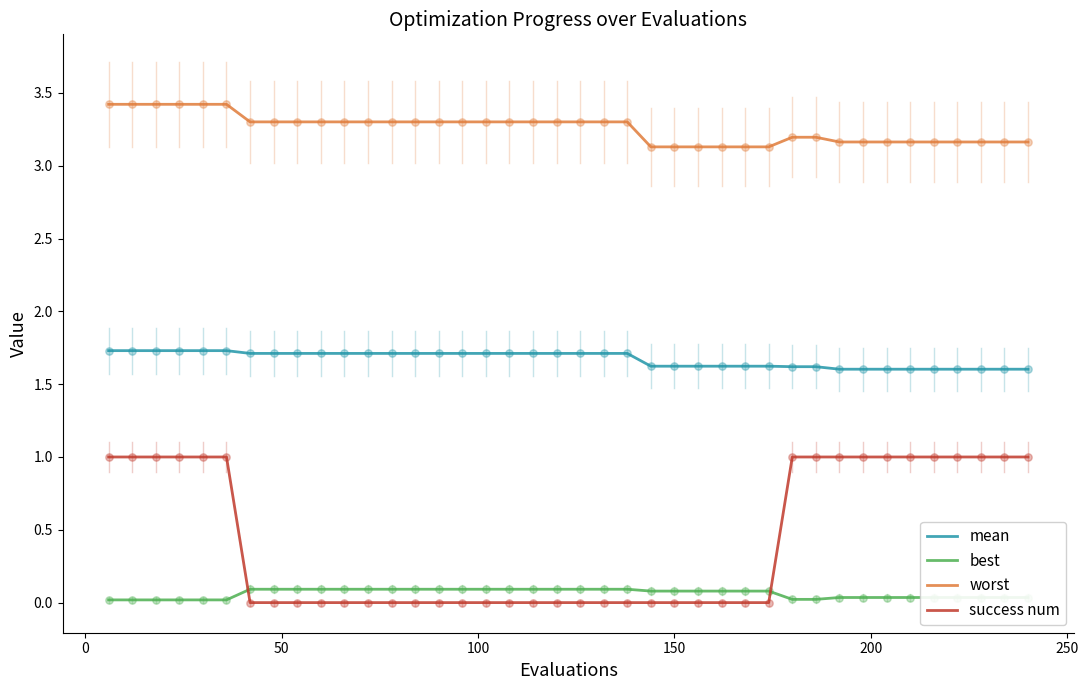

What are all the series names shown in the legend?

mean, best, worst, success num